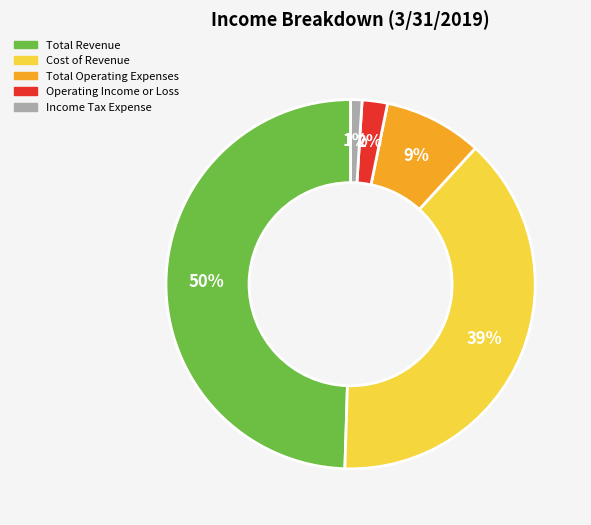

To the nearest percent, what is the average slice percentage?

20%